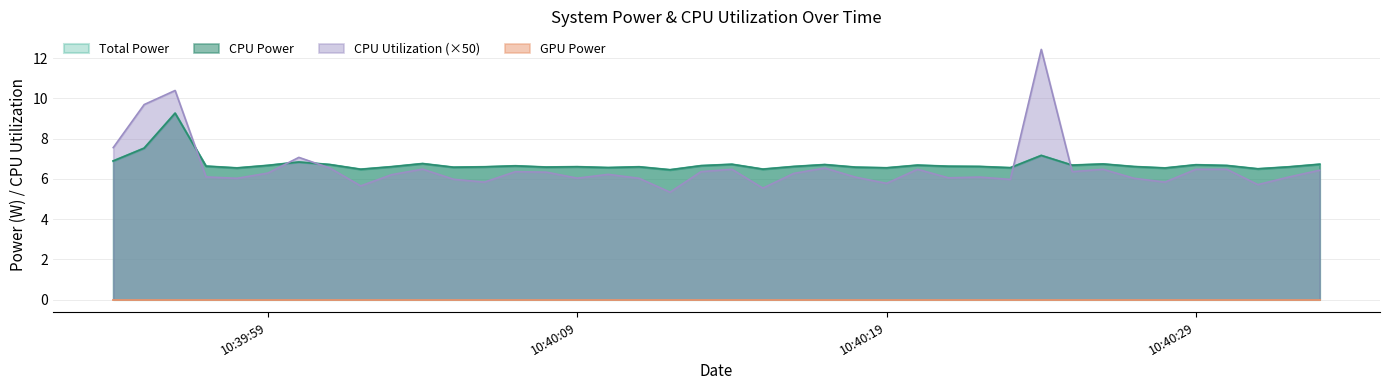

Which category has the highest value in the CPU Utilization series?

2025-03-27 10:40:24